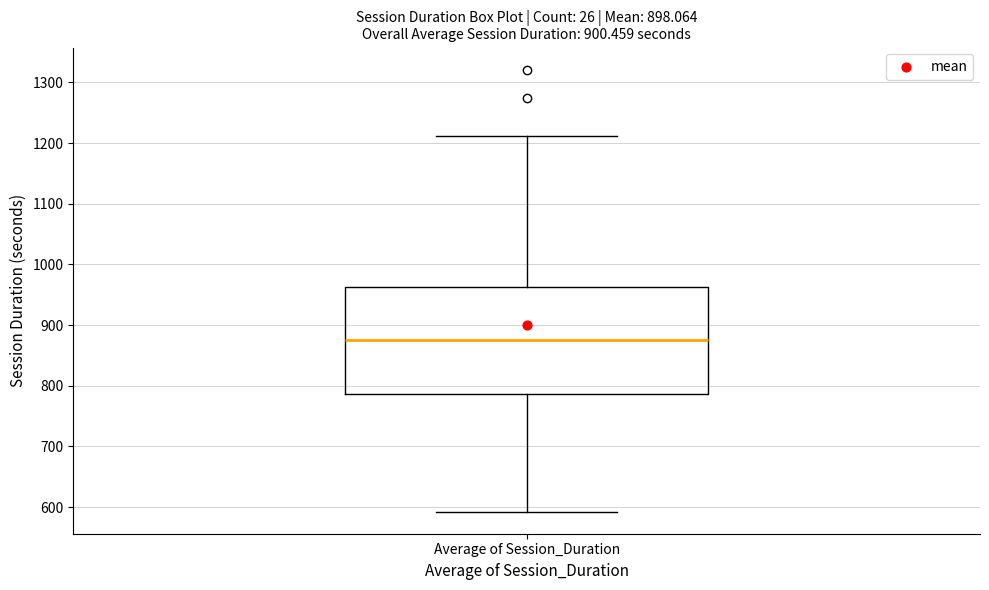

Where is the upper edge of the box for Average of Session_Duration on the y-axis? The values are not printed on the chart, so give them approximately, as read against the axis.

960